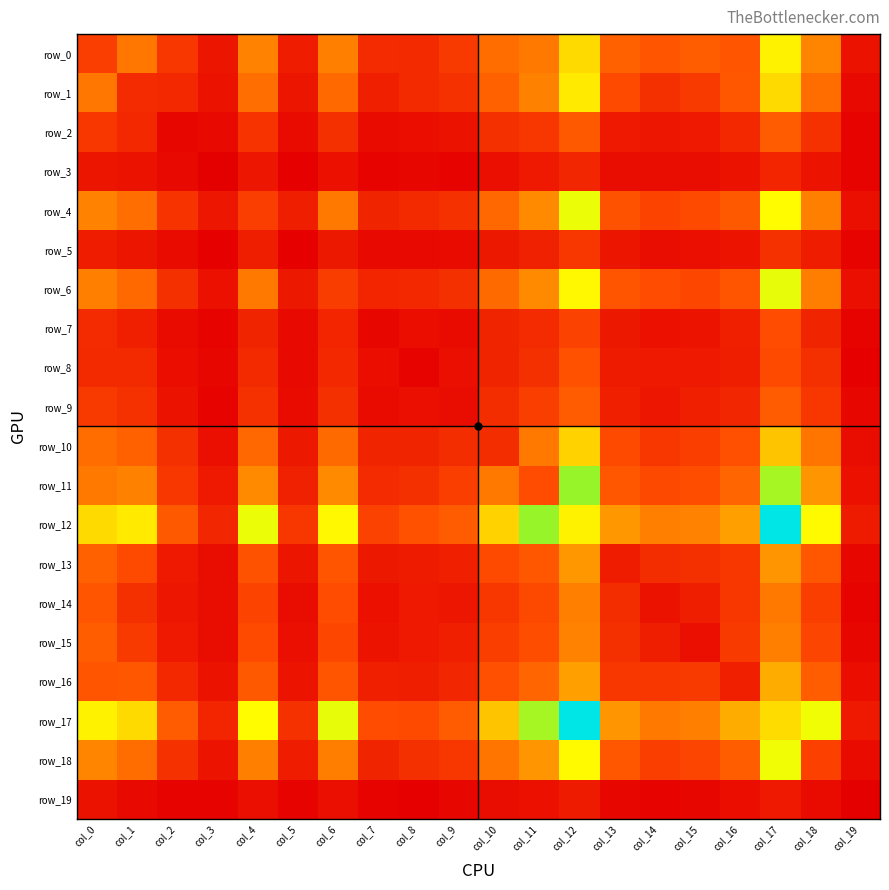

Rank the series at col_6 from highest to lowest value.

row_17, row_12, row_11, row_0, row_18, row_4, row_10, row_1, row_16, row_13, row_14, row_15, row_6, row_9, row_2, row_8, row_7, row_5, row_3, row_19